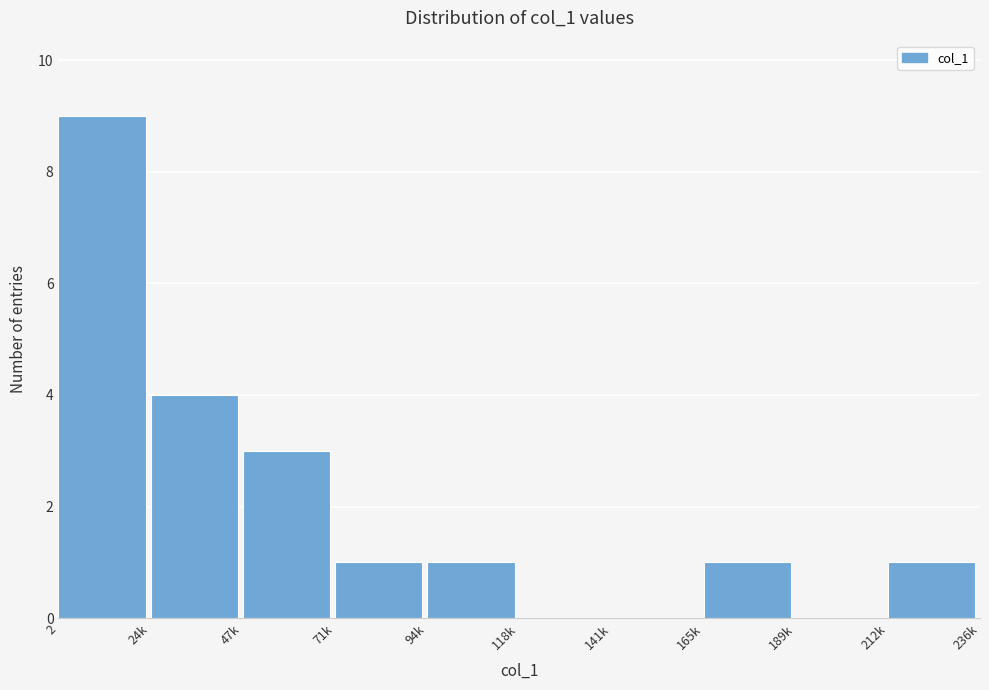

Reading left to right, transcribe all the data shown in this chart.

2=9	24k=4	47k=3	71k=1	94k=1	118k=0	141k=0	165k=1	189k=0	212k=1